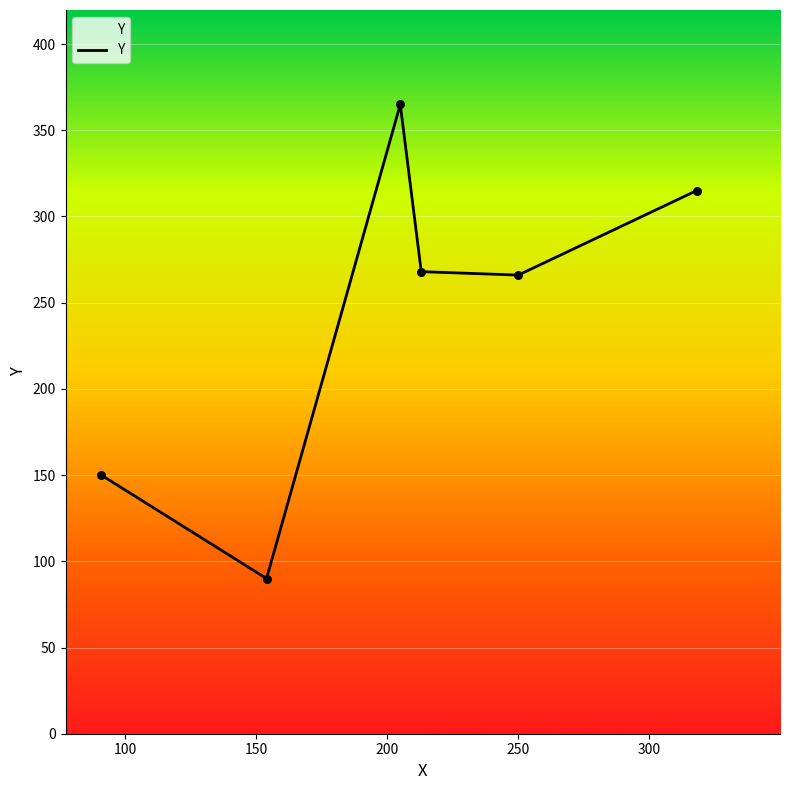

What is the smallest value displayed?

90